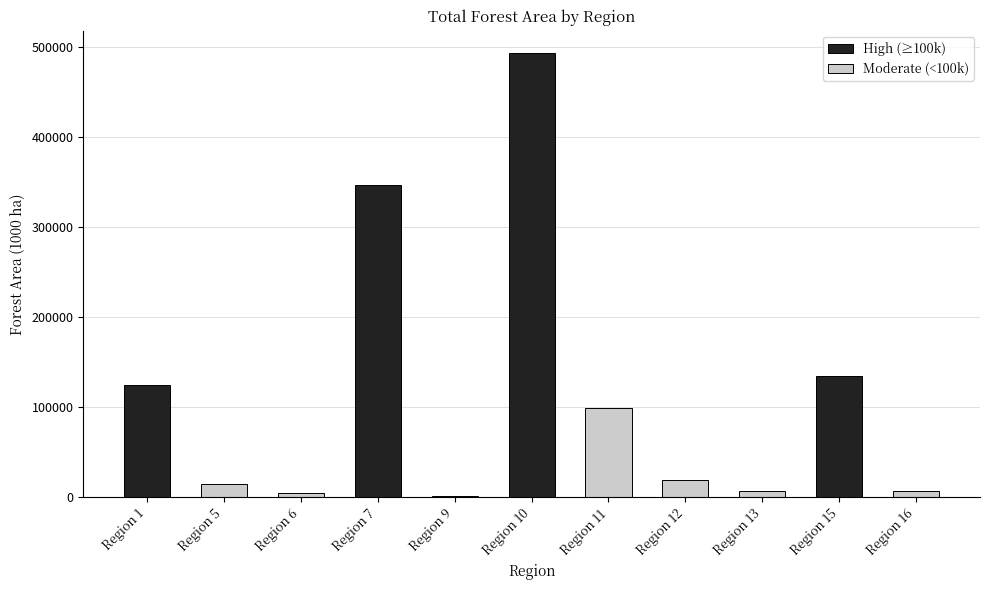

Where does the data first go above 18861?

Region 1